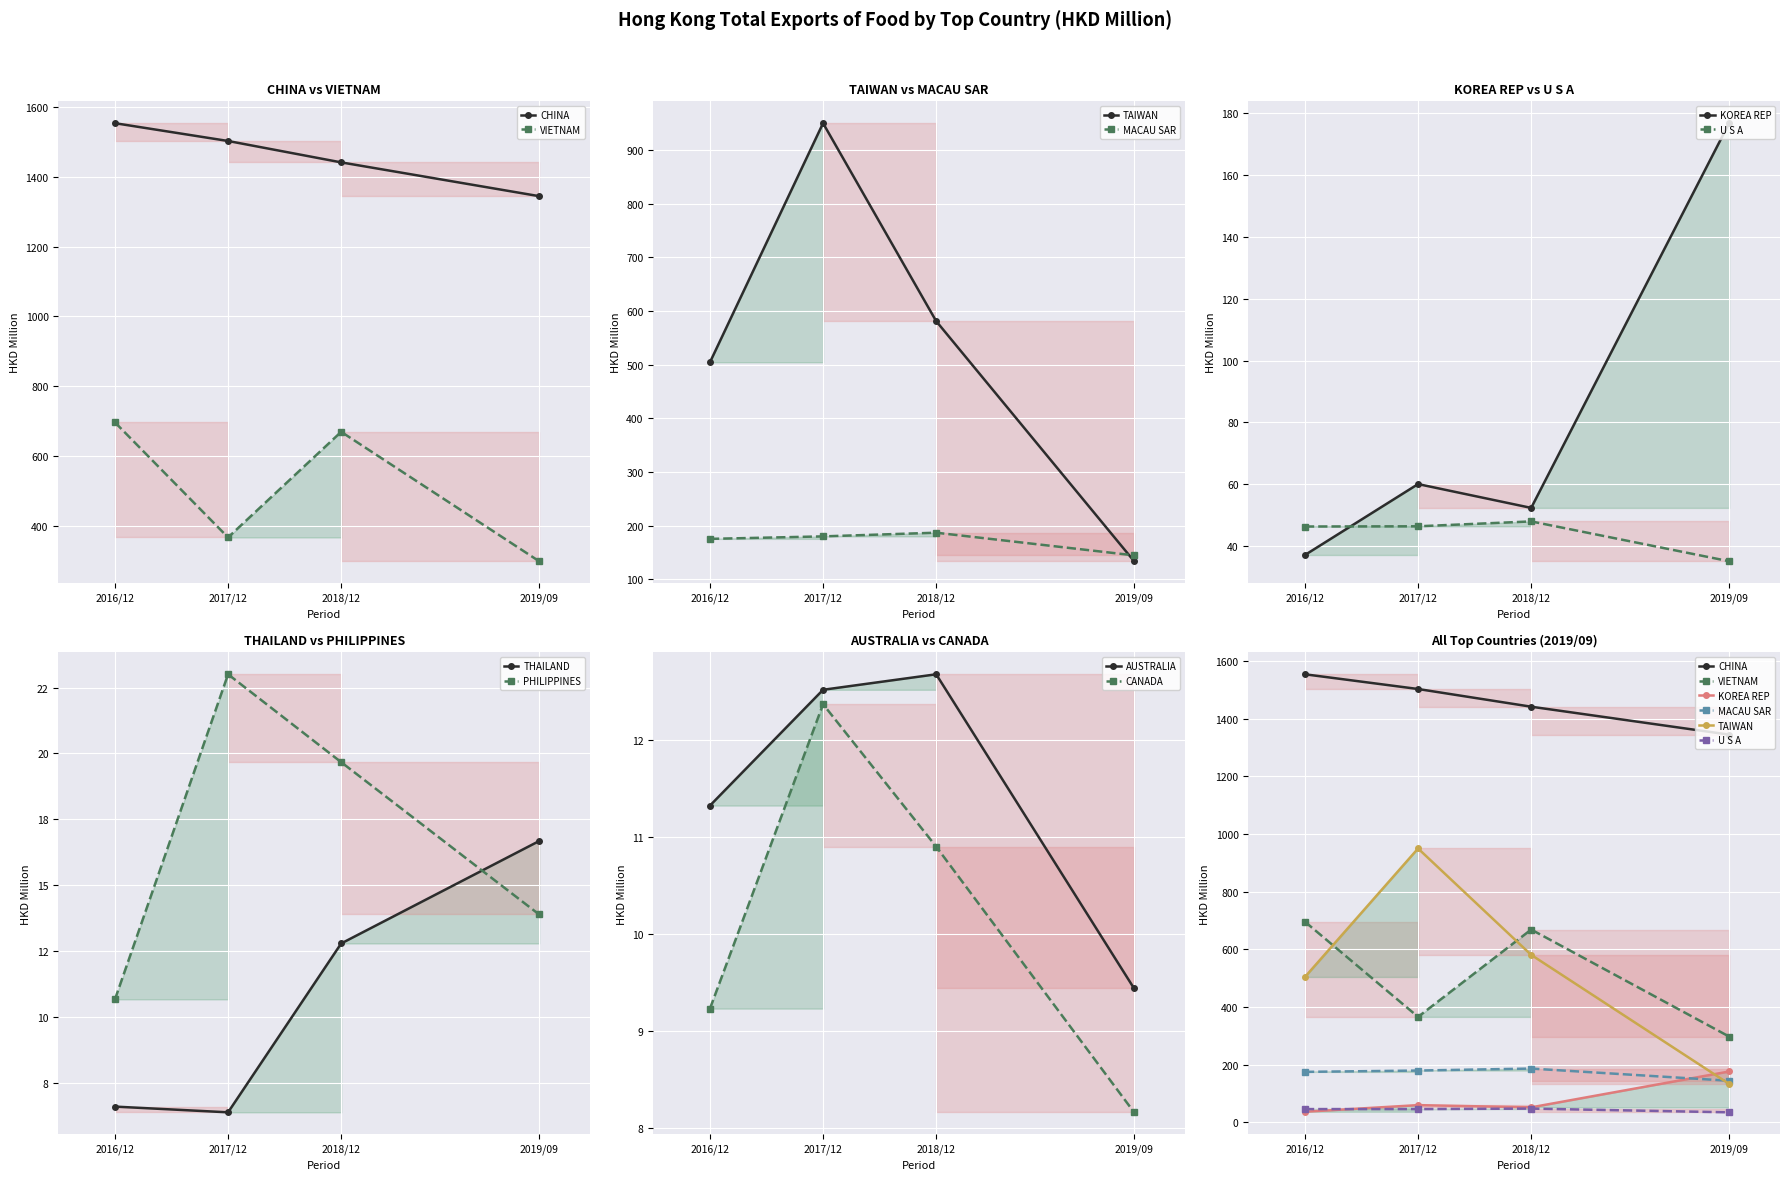

How many data points in 201712 are above 60?

5